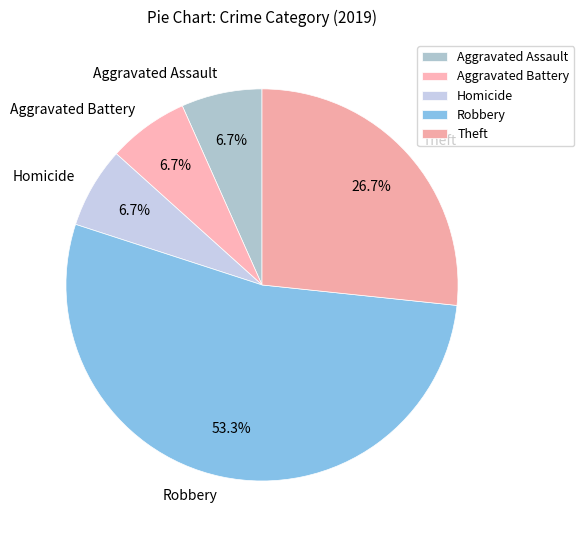

Approximately how many times larger is the value at Theft compared to Aggravated Battery?

4.0